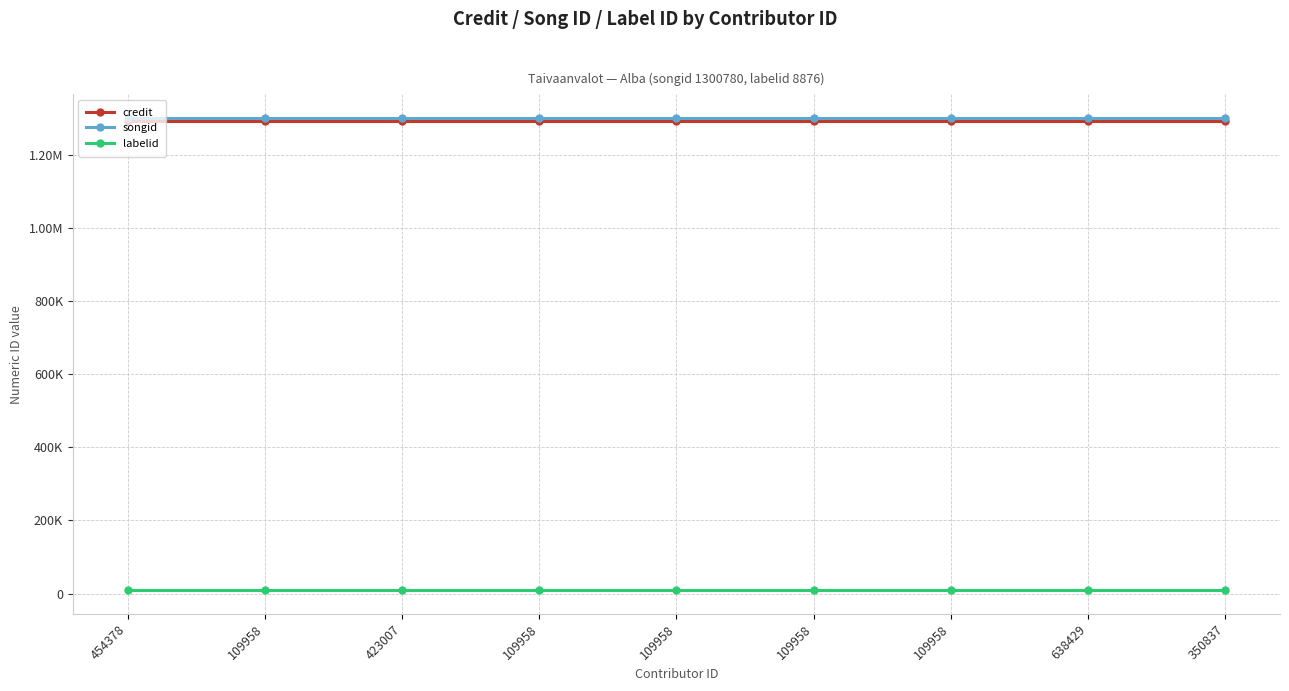

Does the chart have visible grid lines?

Yes